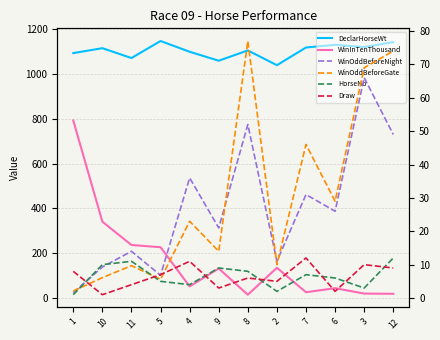

Which series has the largest total across all categories?

DeclarHorseWt